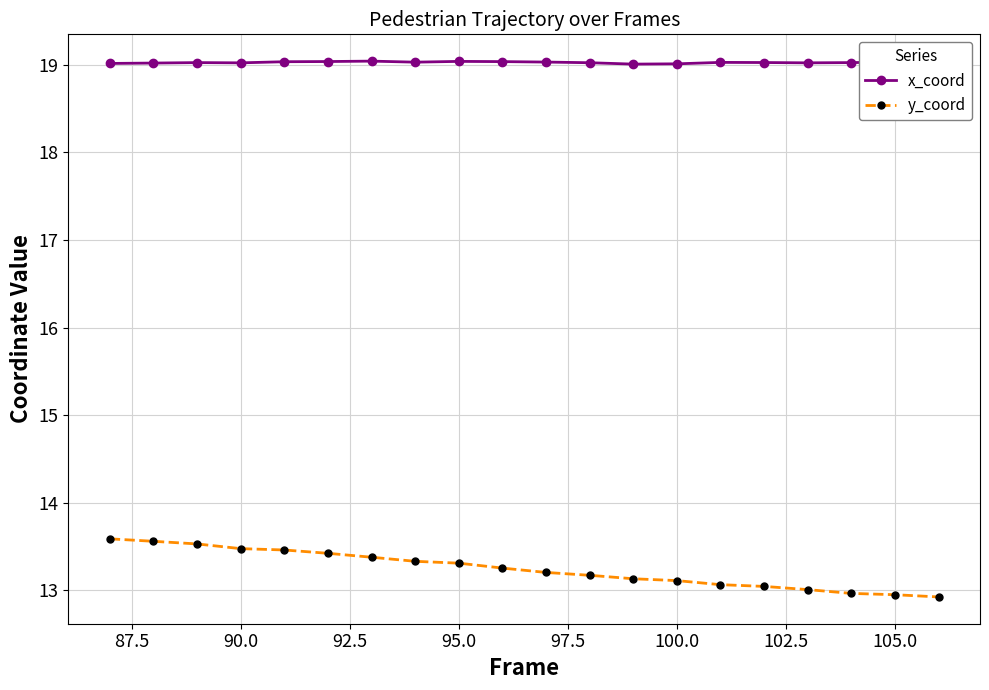

What is the sum of all x_coord values?

380.5